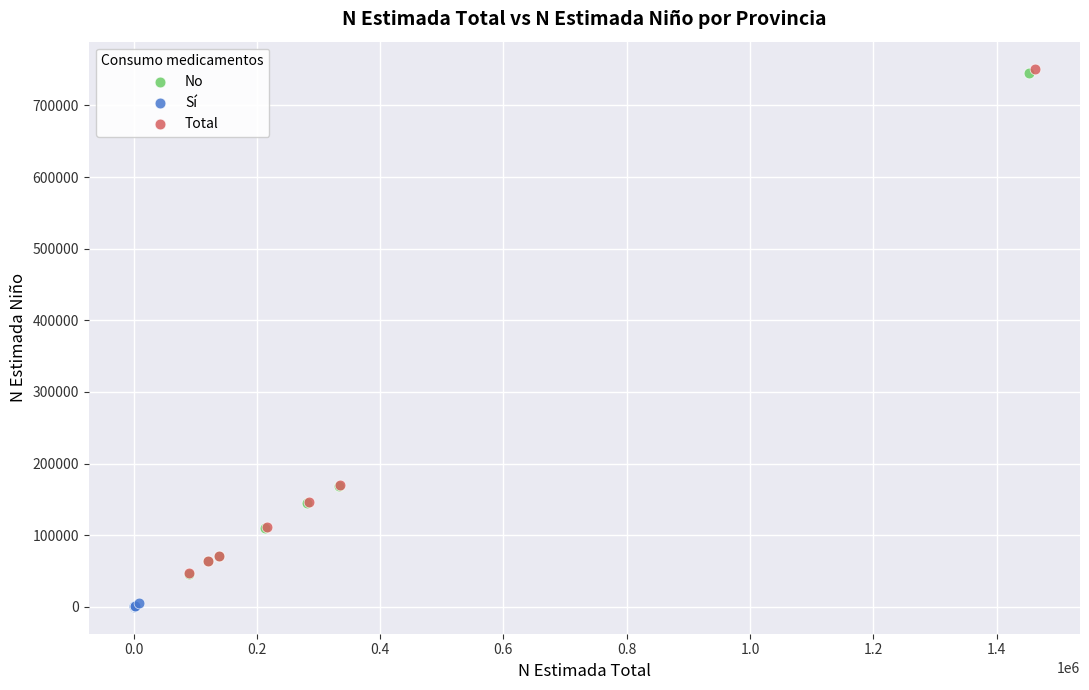

Which series reaches the minimum Y coordinate?

Sí